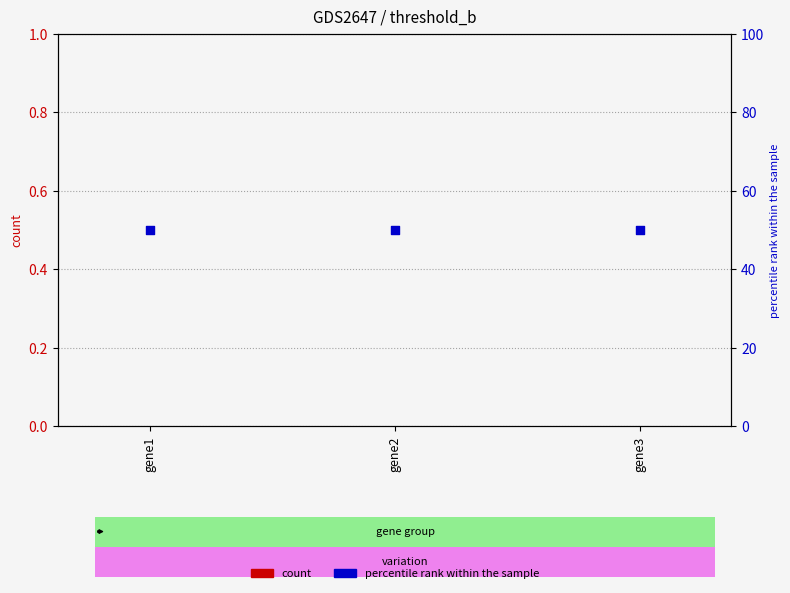

At how many categories does at least one series exceed 32?

3